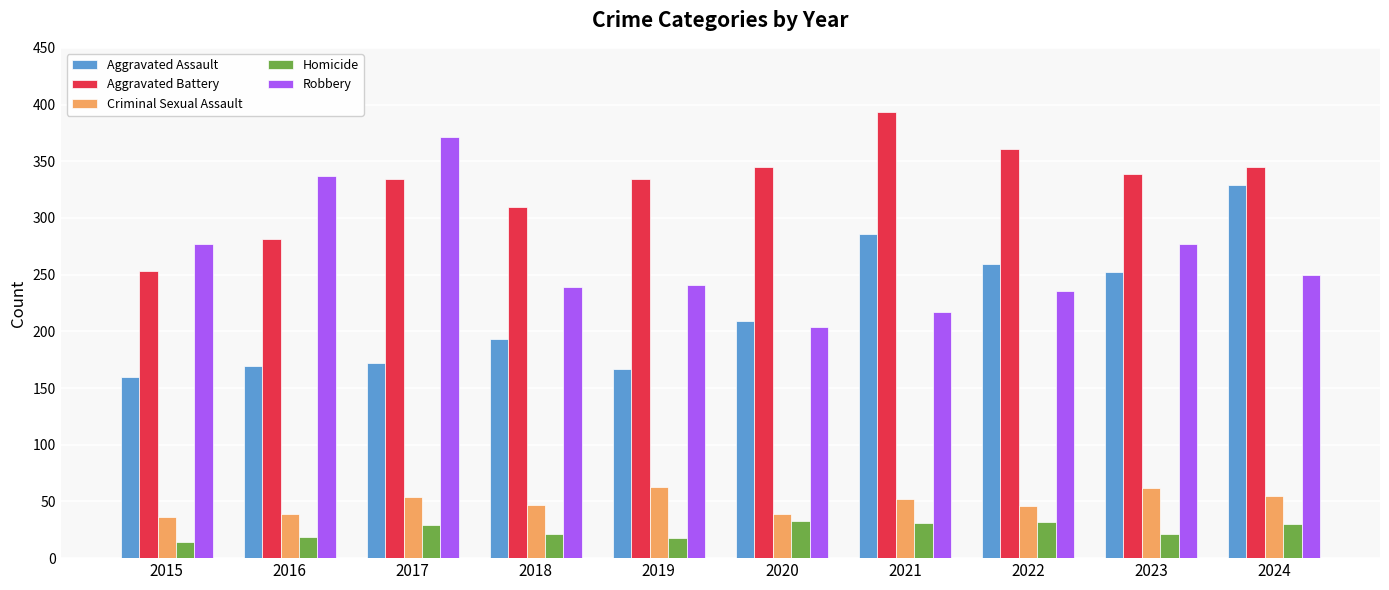

What is the value of the Aggravated Battery bar at the 7th from the left?

393